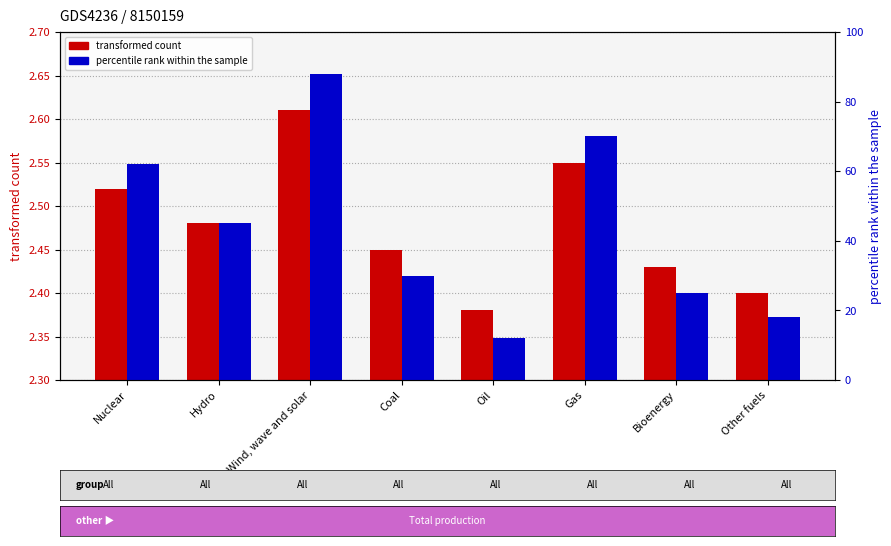

At Wind, wave and solar, list the series in order from smallest to largest.

transformed count, percentile rank within the sample